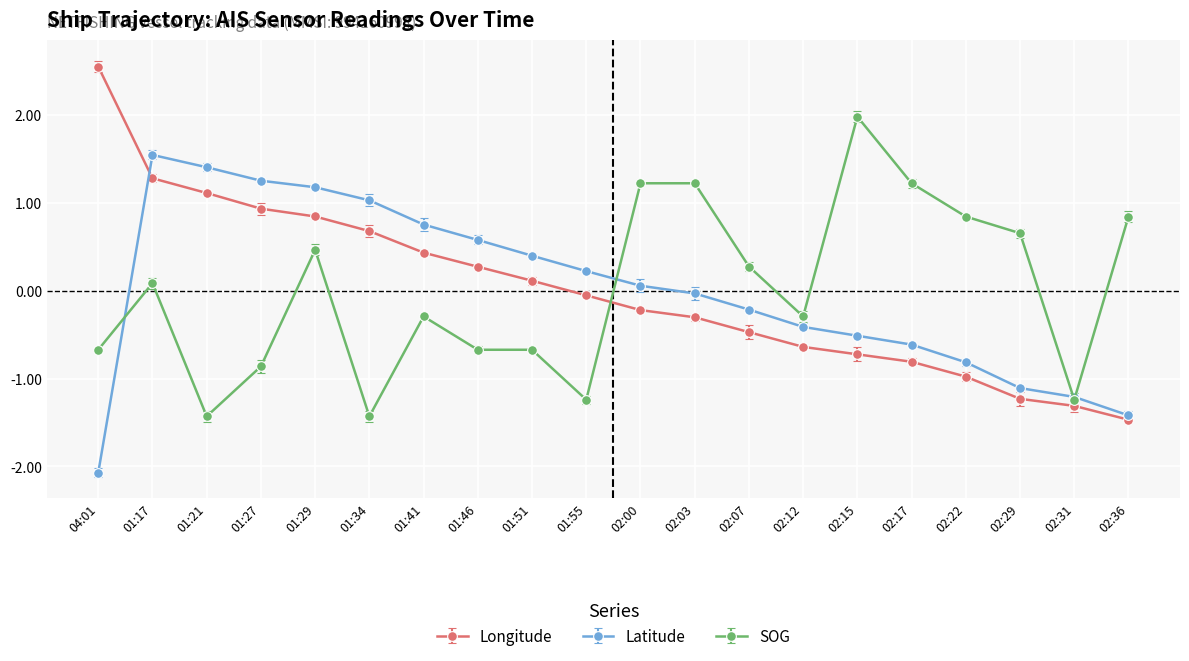

What is the label of the 14th point from the left?

02:12